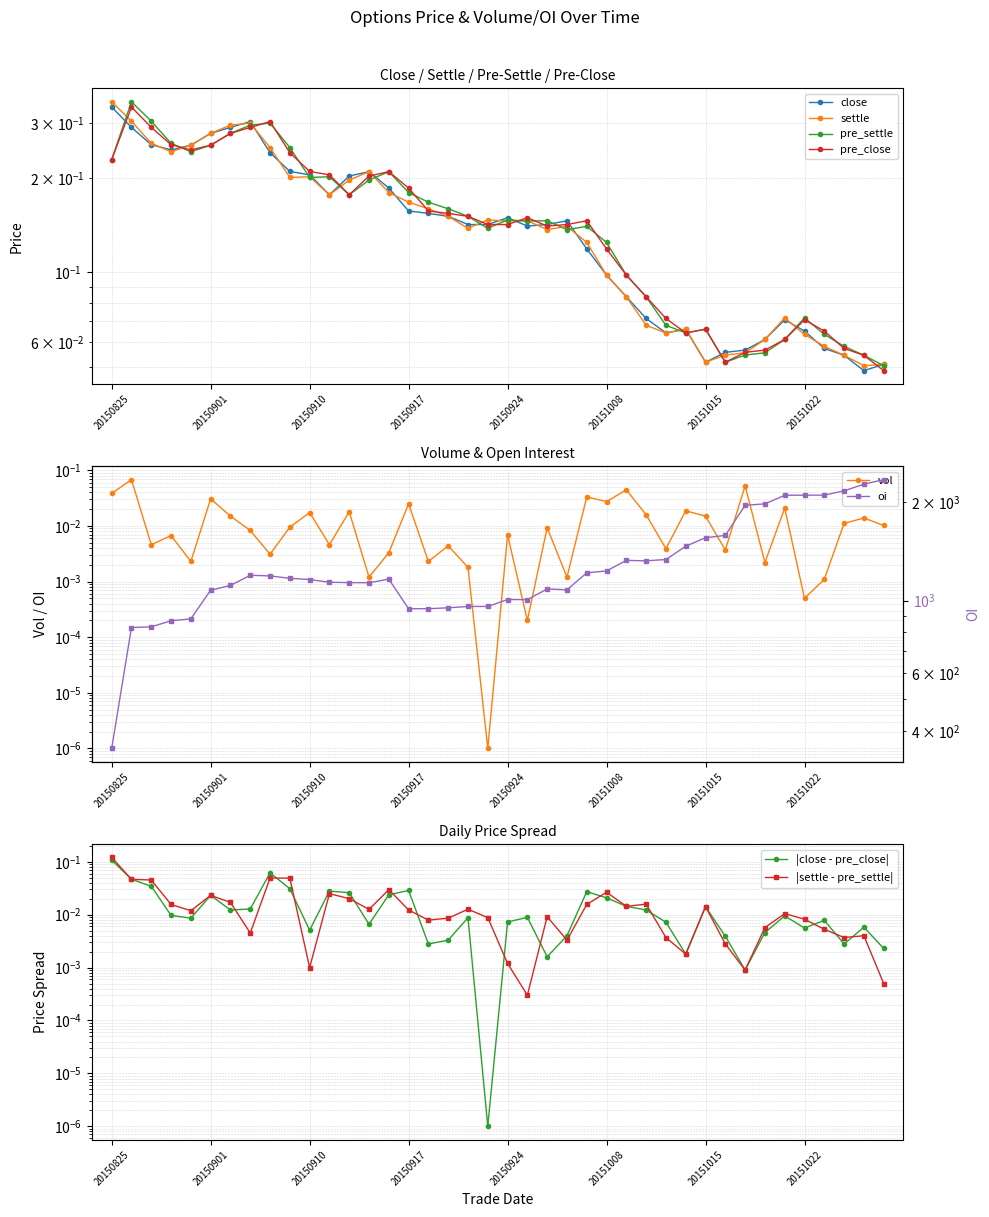

List the series in order of their peak value, highest first.

settle, pre_settle, close, pre_close